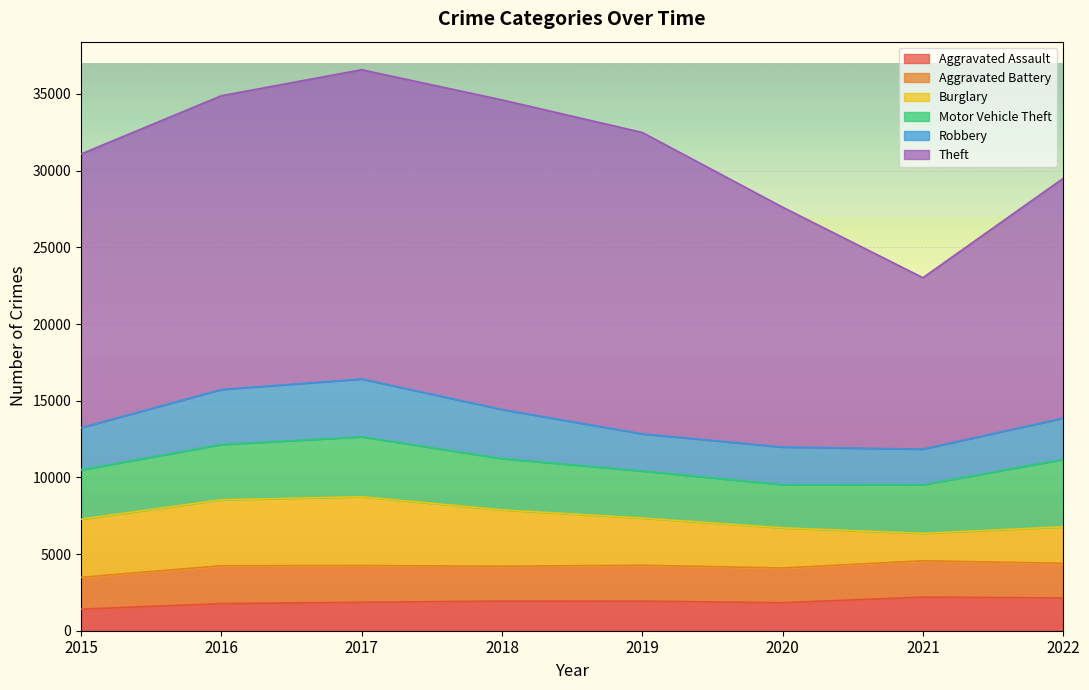

What is the spread (max minus min) of values at 2017?

18313